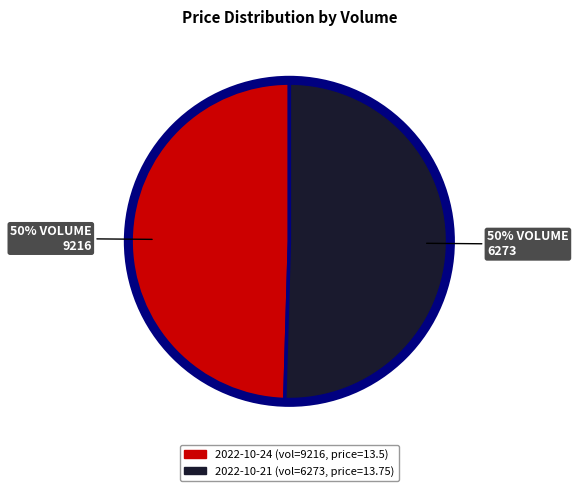

To the nearest percent, what is the average slice percentage?

50%